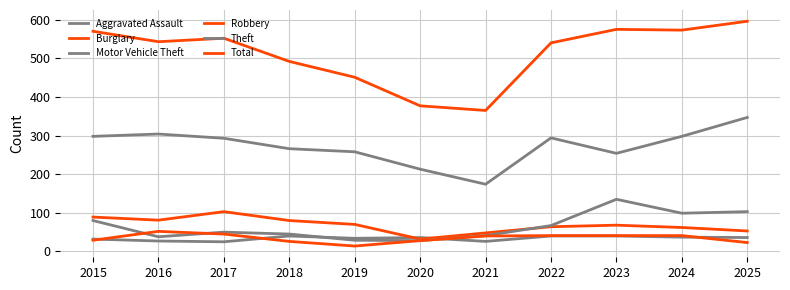

How many lines are shown in the chart?

6